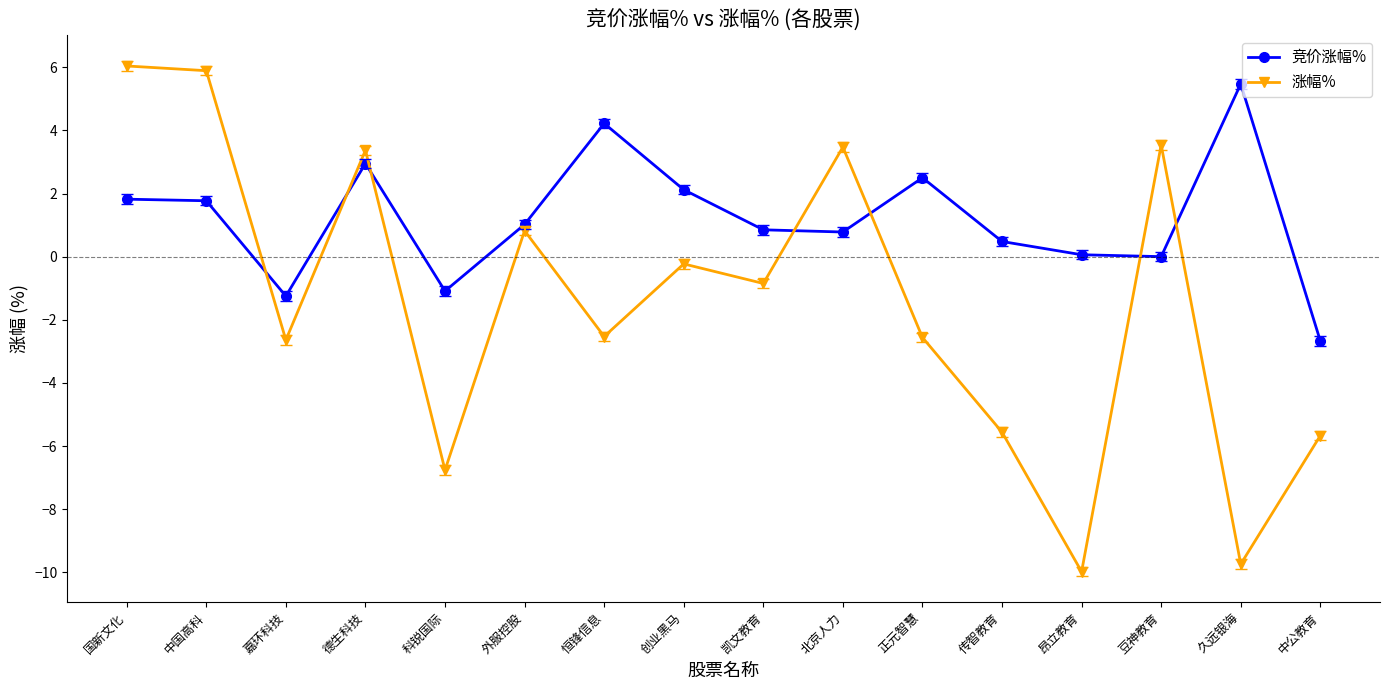

Which series has the widest spread of values?

涨幅%